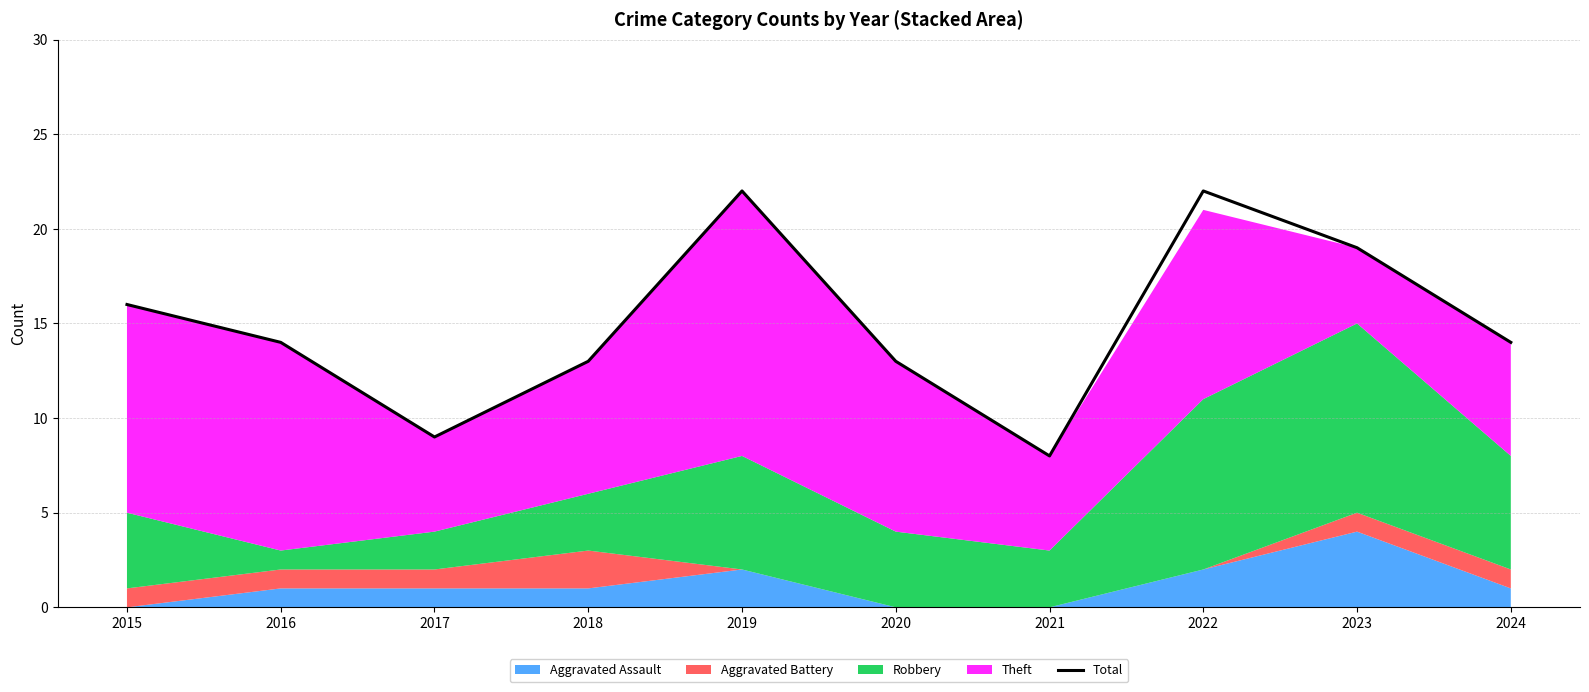

List the labels in order of value, smallest first.

2021, 2017, 2018, 2020, 2016, 2024, 2015, 2023, 2019, 2022